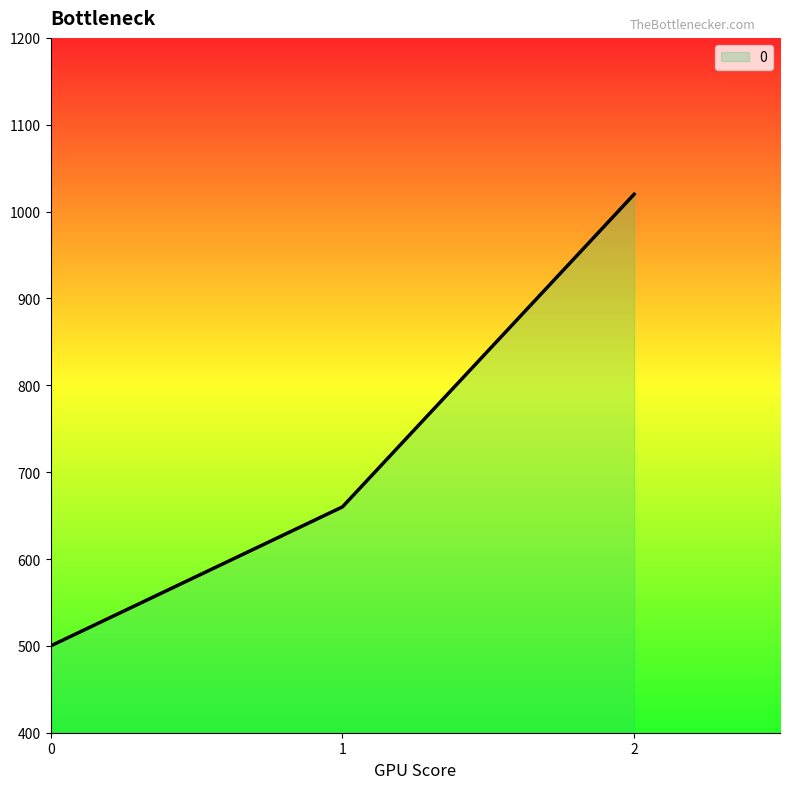

How many lines are shown in the chart?

1